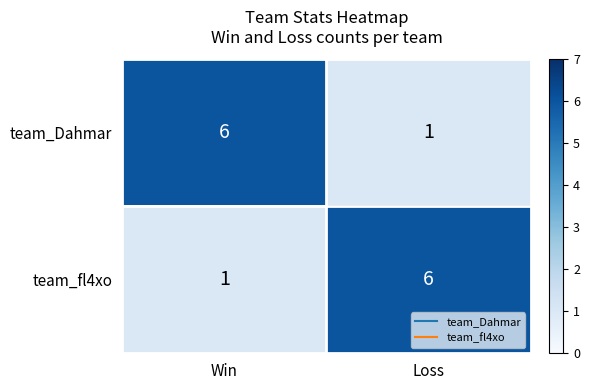

What is the difference between the highest and lowest values at Win?

5